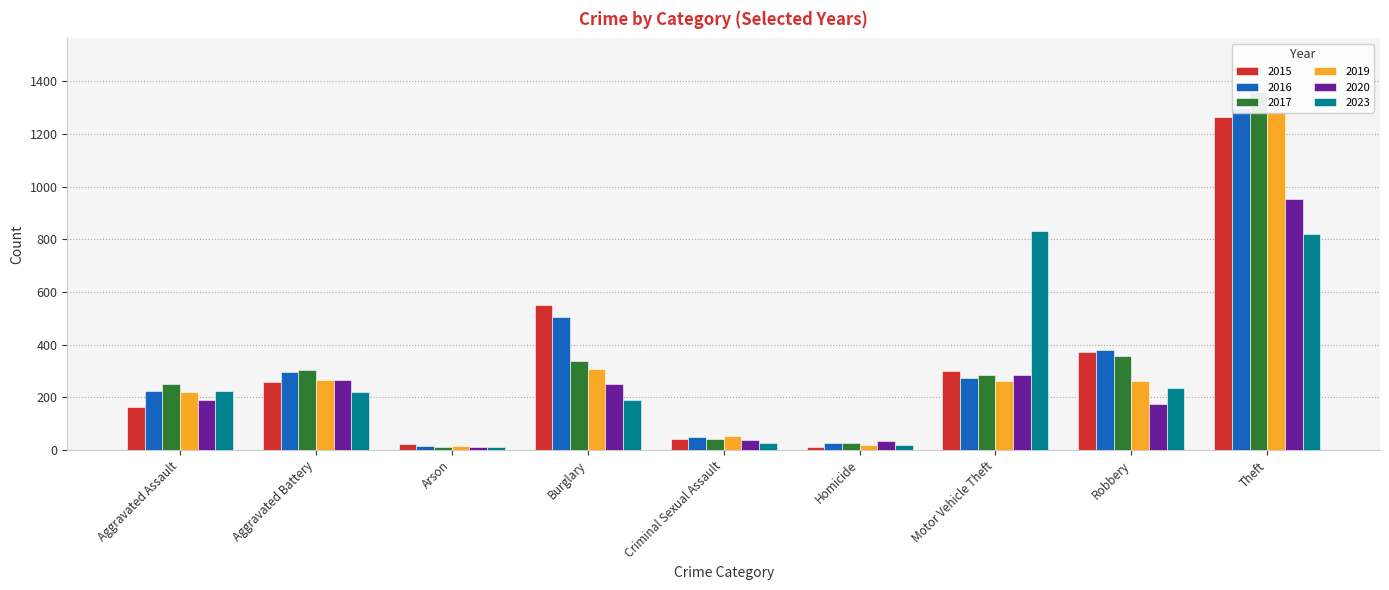

List the labels in order of 2017 value, largest first.

Theft, Robbery, Burglary, Aggravated Battery, Motor Vehicle Theft, Aggravated Assault, Criminal Sexual Assault, Homicide, Arson